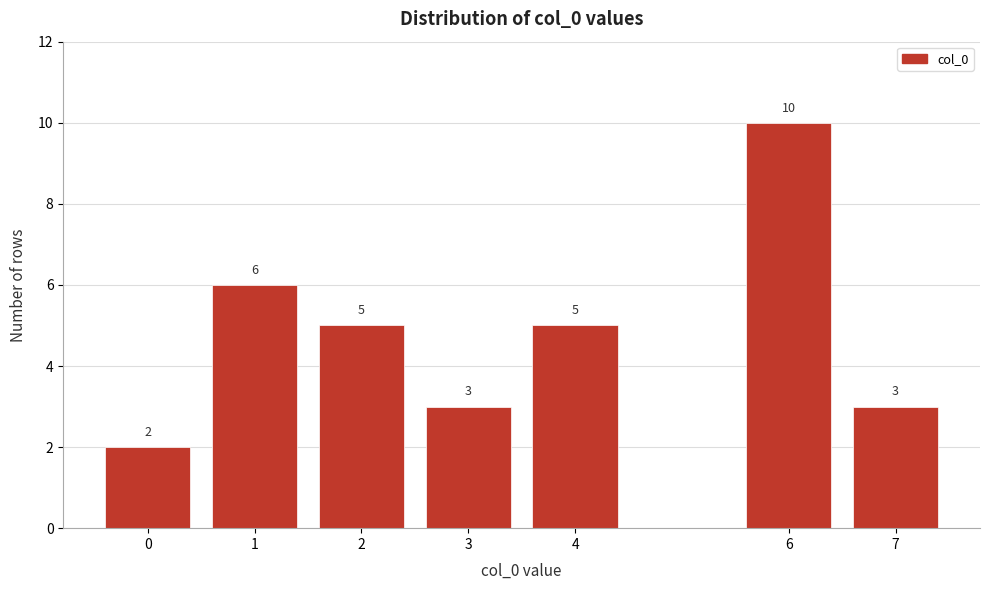

Reading left to right, what are all the values shown in this chart?

0=2	1=6	2=5	3=3	4=5	6=10	7=3